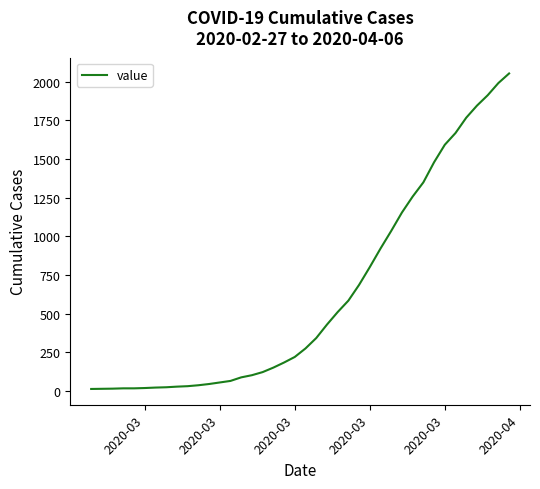

What is the maximum value shown in the chart?

2053